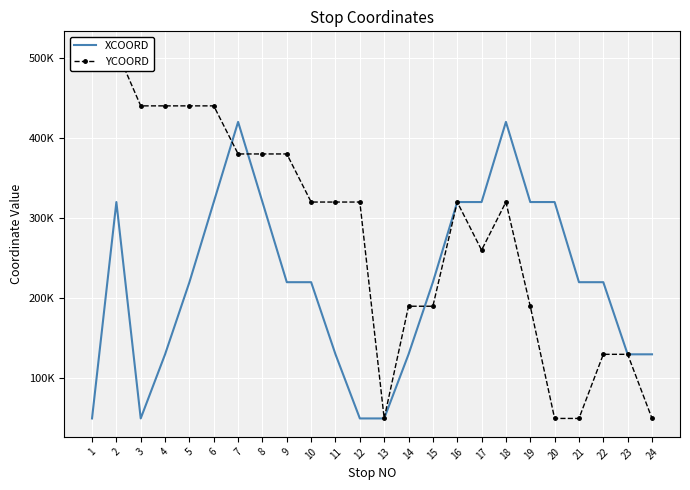

What is the value of the YCOORD point at the 18th from the left?

320000